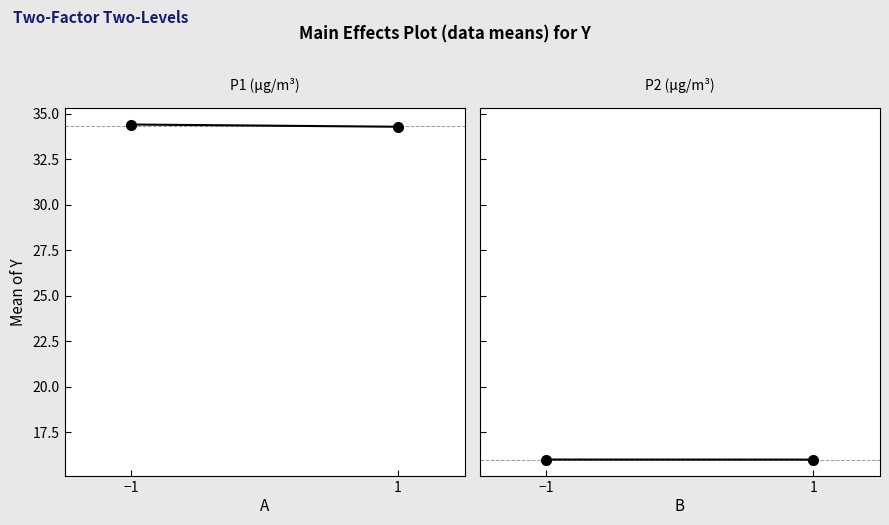

What is the difference between the maximum and minimum values in the P1 series?

0.1